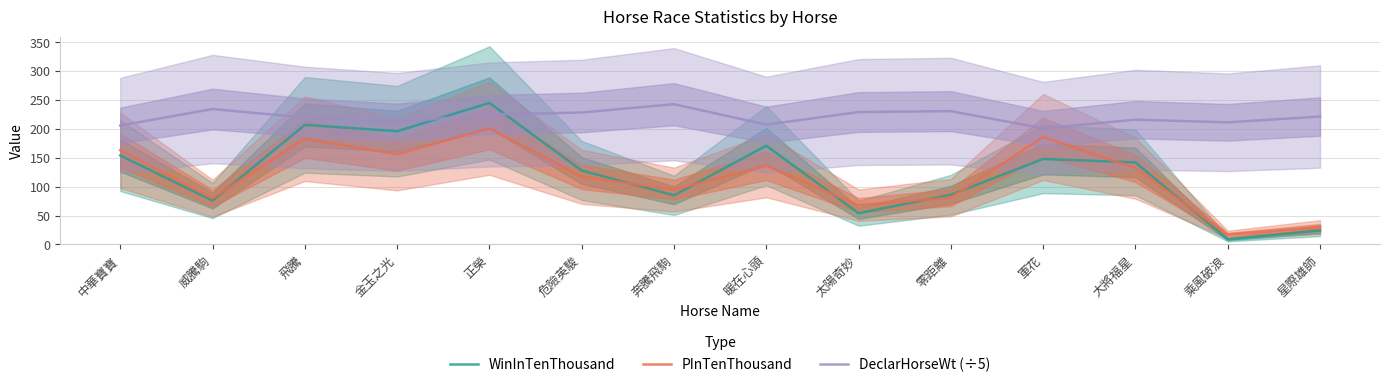

At which label does WinInTenThousand reach its peak?

正榮